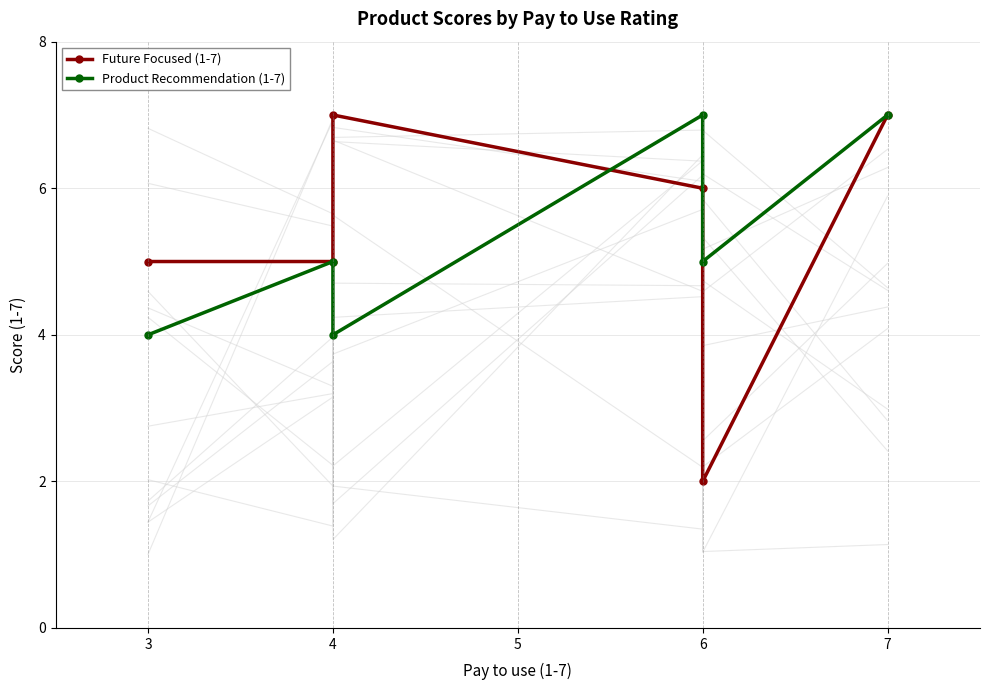

Reading right to left, extract all data points from this chart.

Future Focused (1-7): 7	2	6	7	5	5
Product Recommendation (1-7): 7	5	7	4	5	4